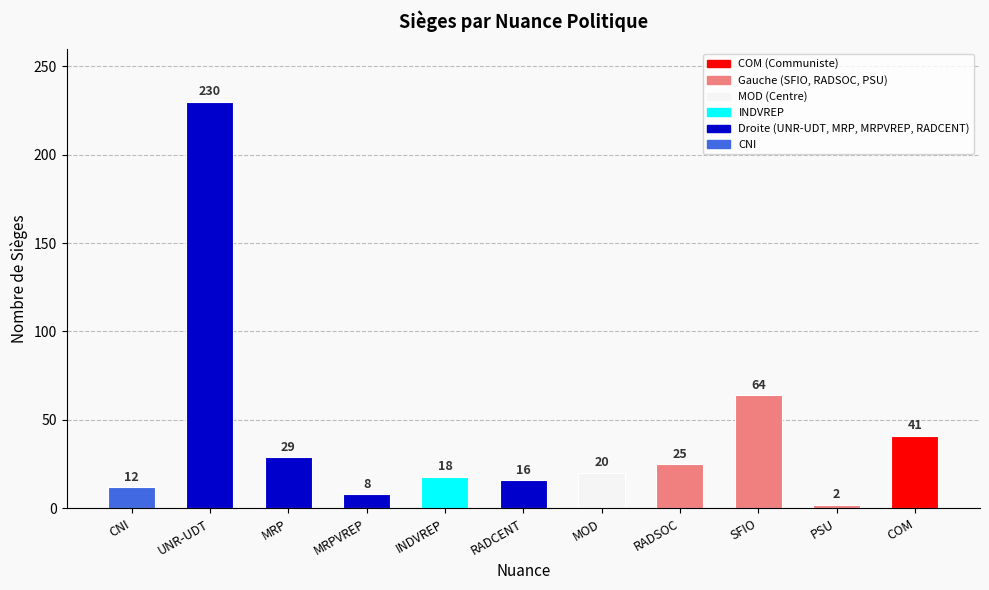

What is the difference between the maximum and minimum values?

228